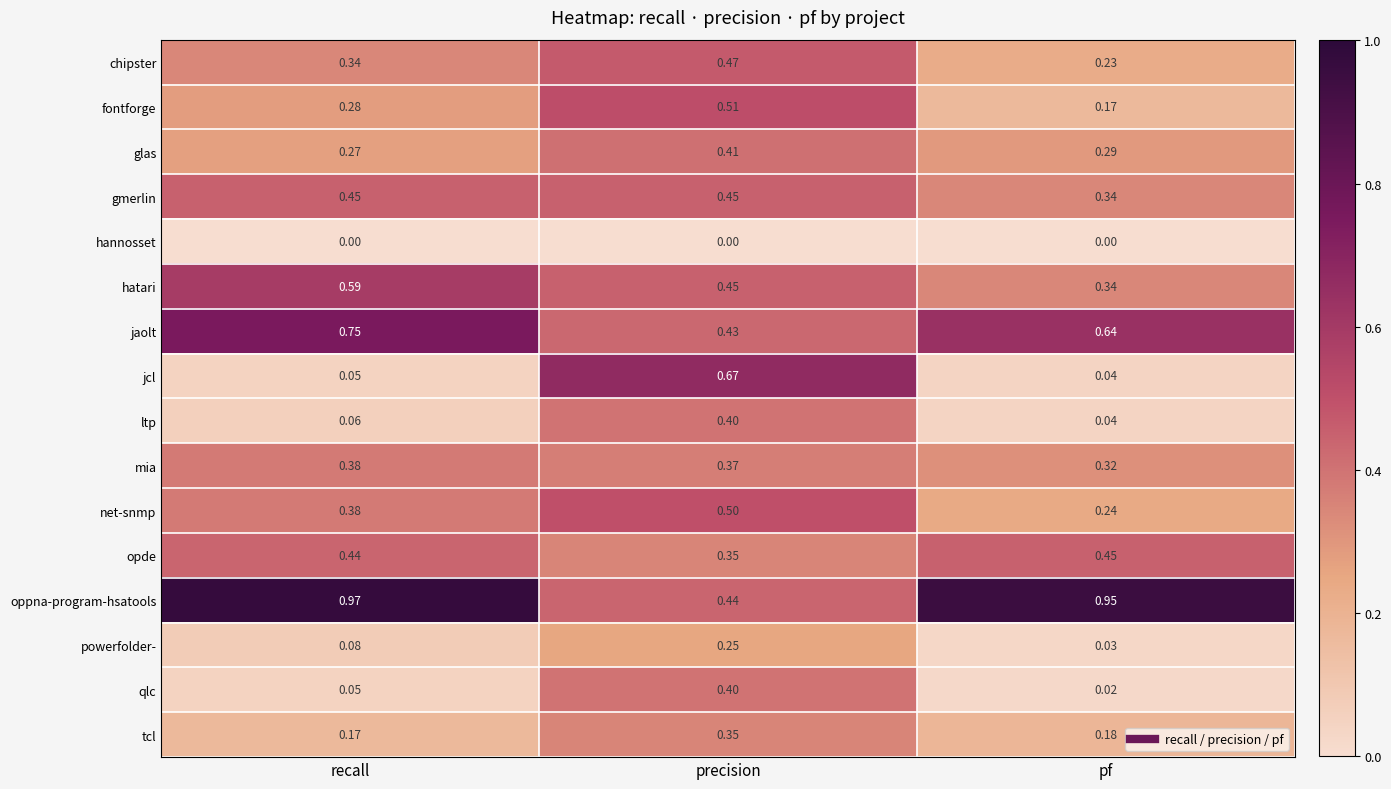

Which series has the largest total across all categories?

oppna-program-hsatools